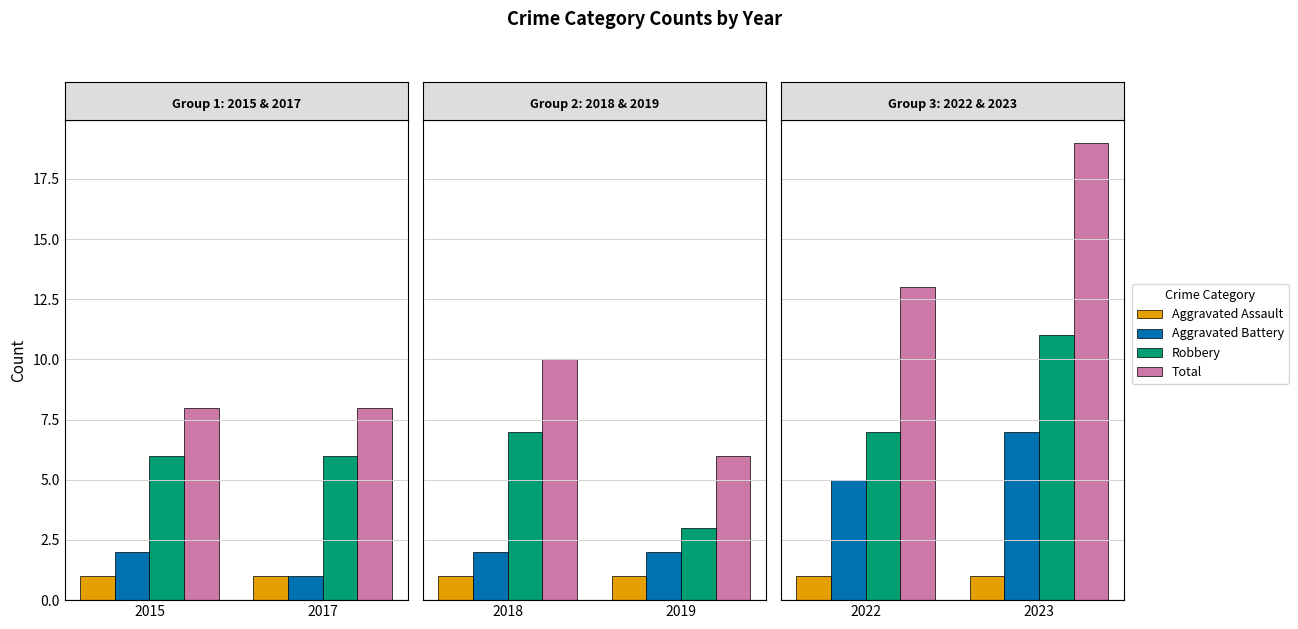

What are all the series names shown in the legend?

Aggravated Assault, Aggravated Battery, Robbery, Total